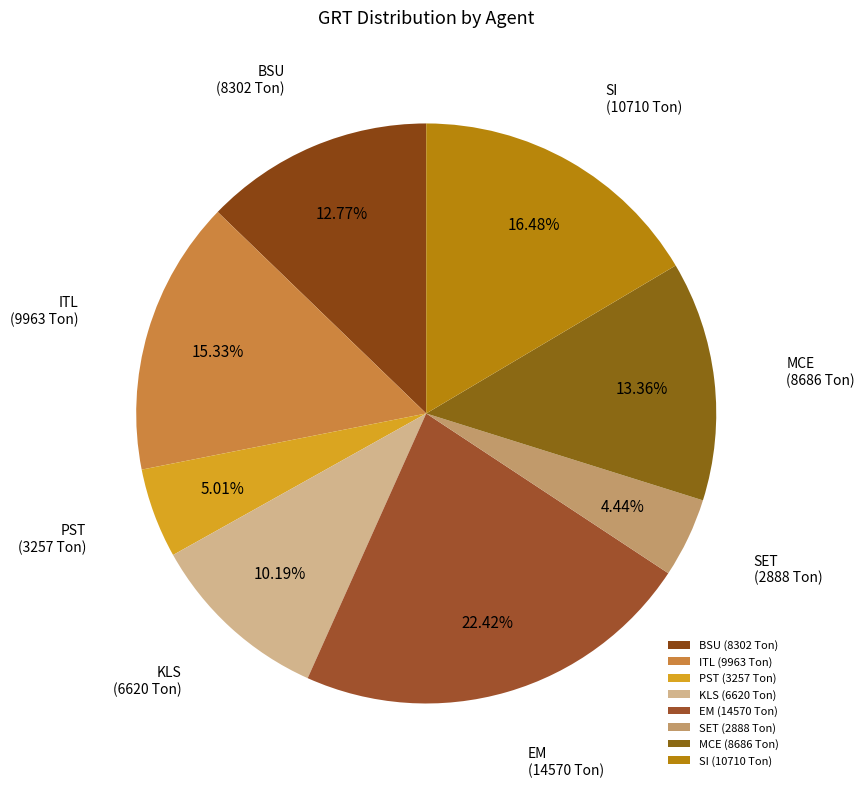

What percentage is the SET slice, to the nearest percent?

4%